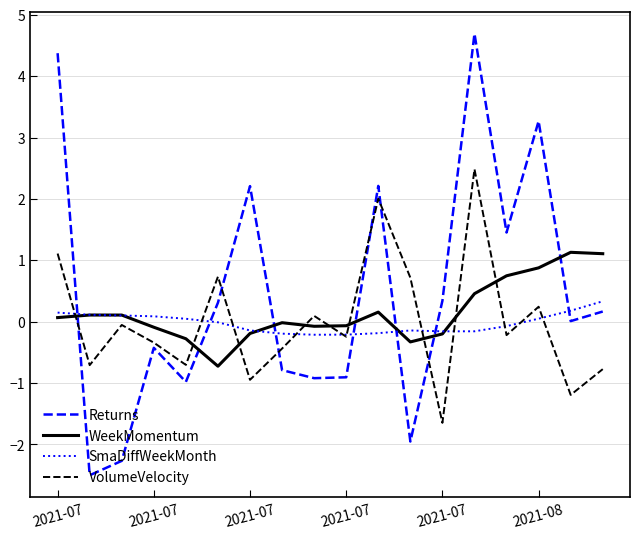

What are all the series names shown in the legend?

Returns, WeekMomentum, SmaDiffWeekMonth, VolumeVelocity